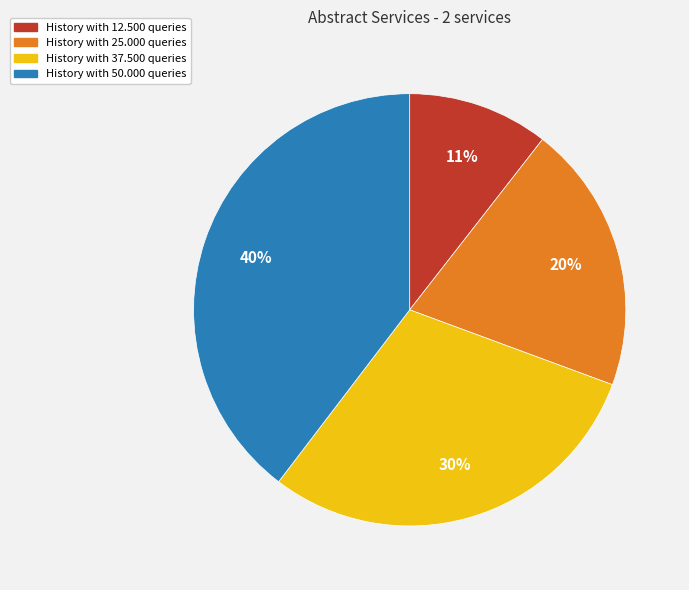

Which category has the biggest portion of the pie?

History with 50.000 queries